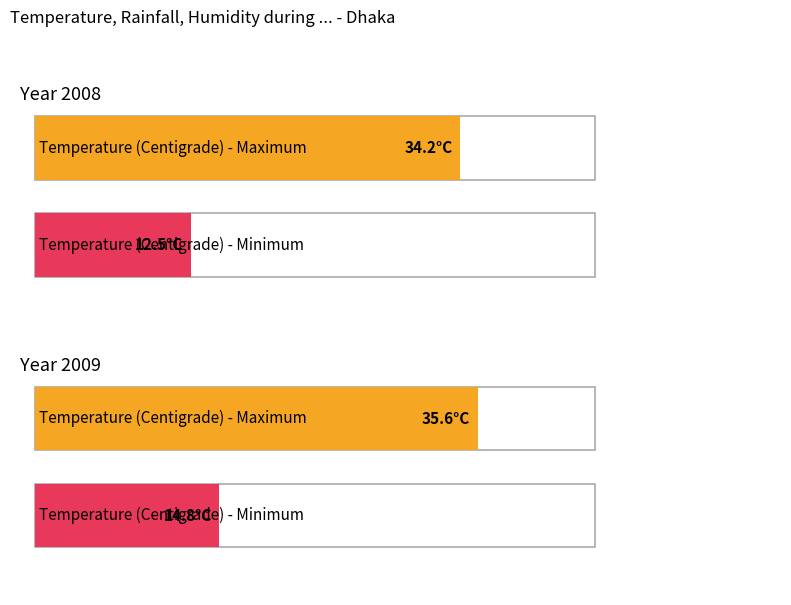

The Temperature (Centigrade) - Minimum series shows 12.5 at 2008. True or false?

True